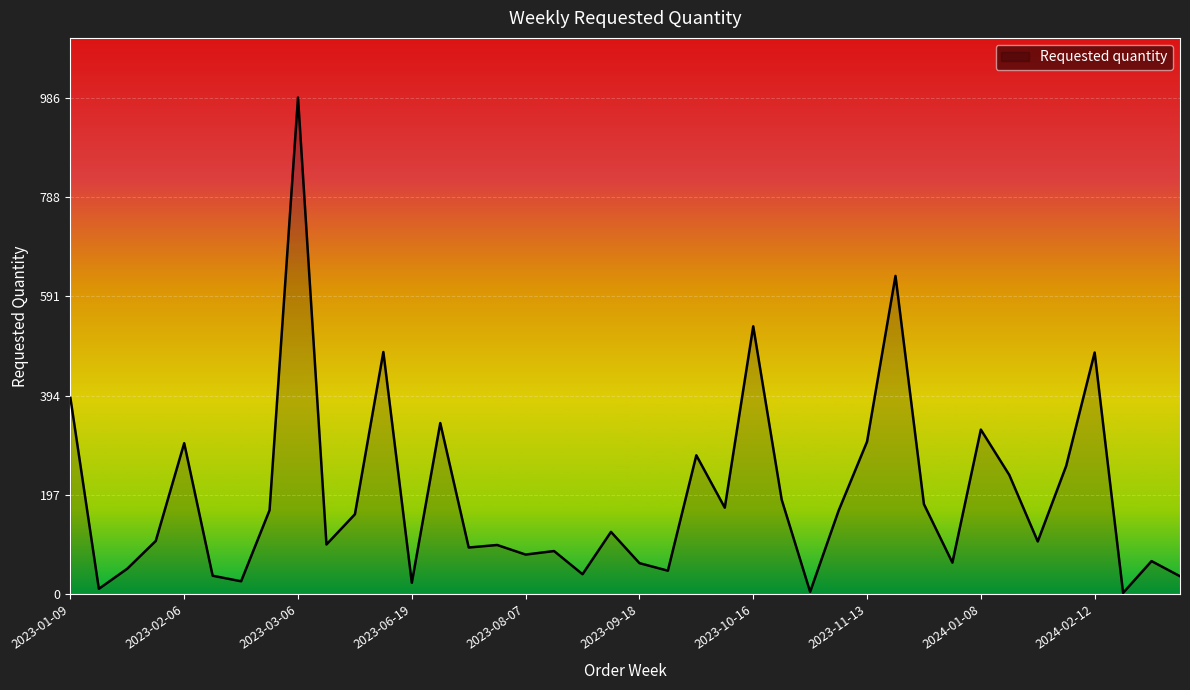

What is the maximum value shown in the chart?

986